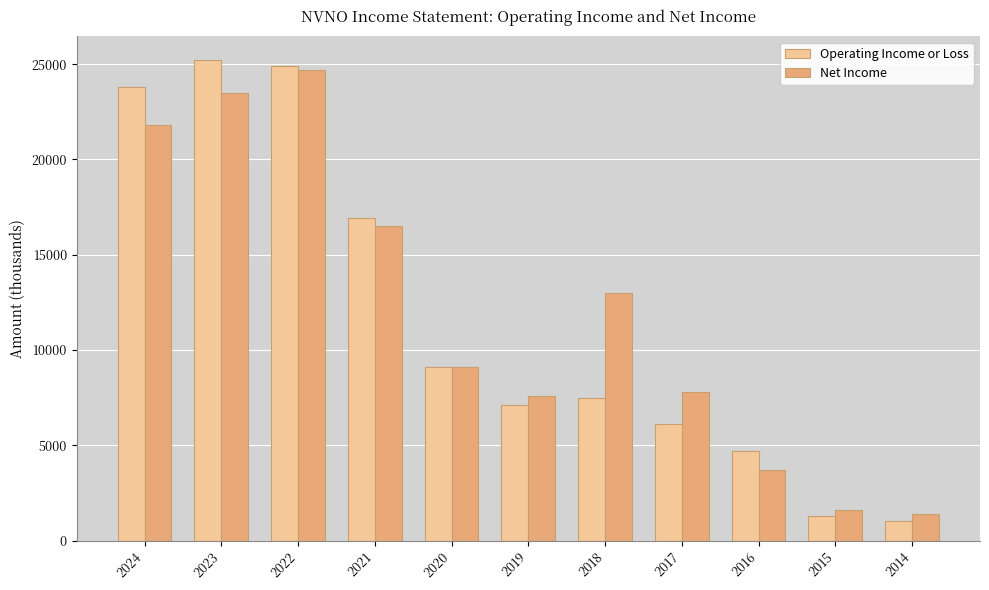

Reading left to right, what are all the values shown in this chart?

Operating Income or Loss: 23800	25200	24900	16900	9100	7100	7500	6100	4700	1300	1000
Net Income: 21800	23500	24700	16500	9100	7600	13000	7800	3700	1600	1400